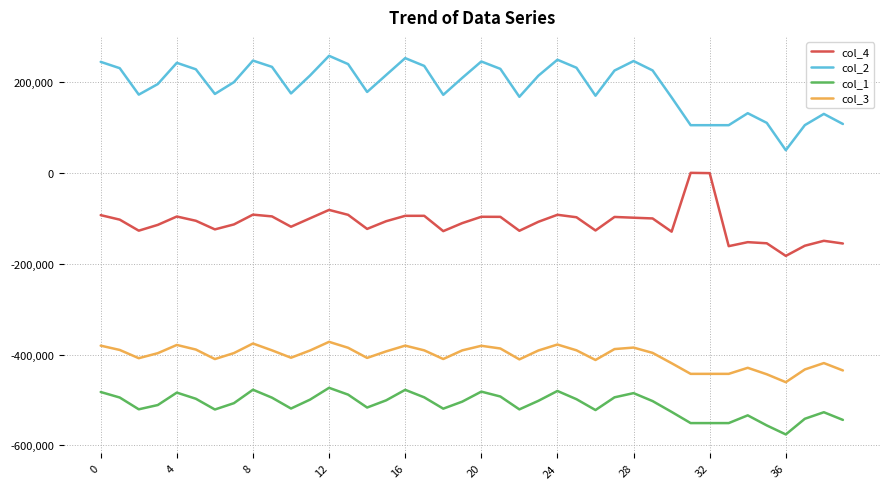

List the series in order of their overall mean, highest first.

col_2, col_4, col_3, col_1